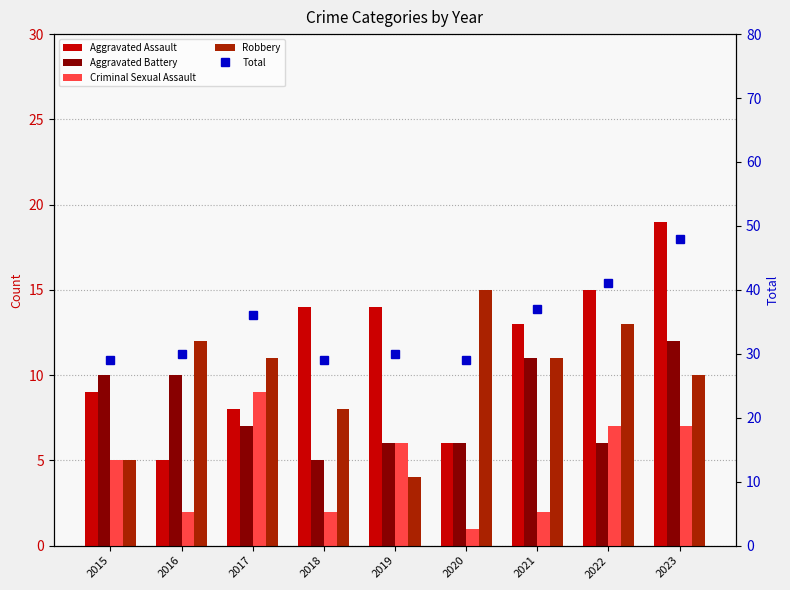

How many distinct data groups are displayed?

5